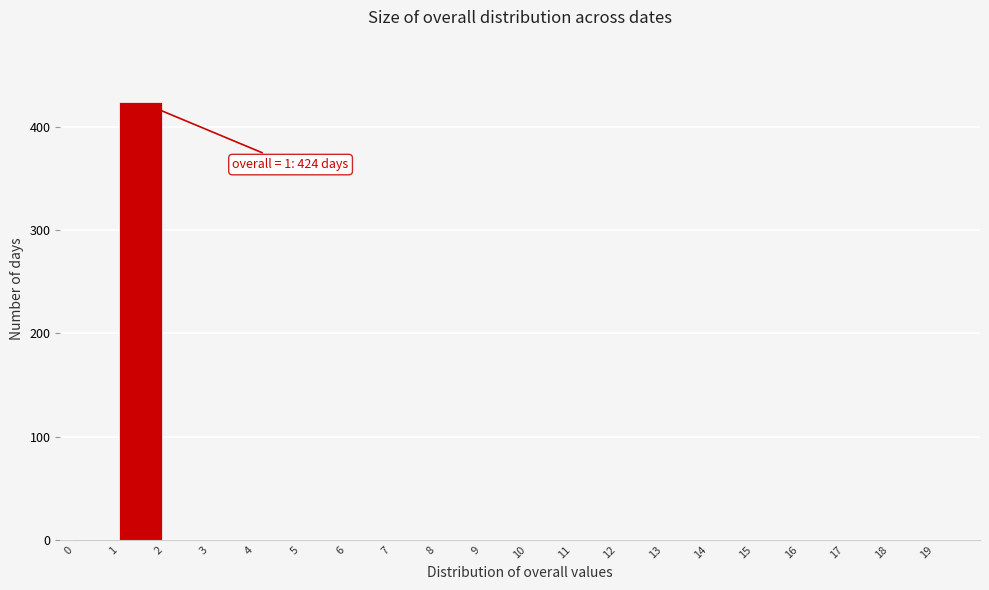

Which range on the x-axis has the tallest bar?

1 to 2